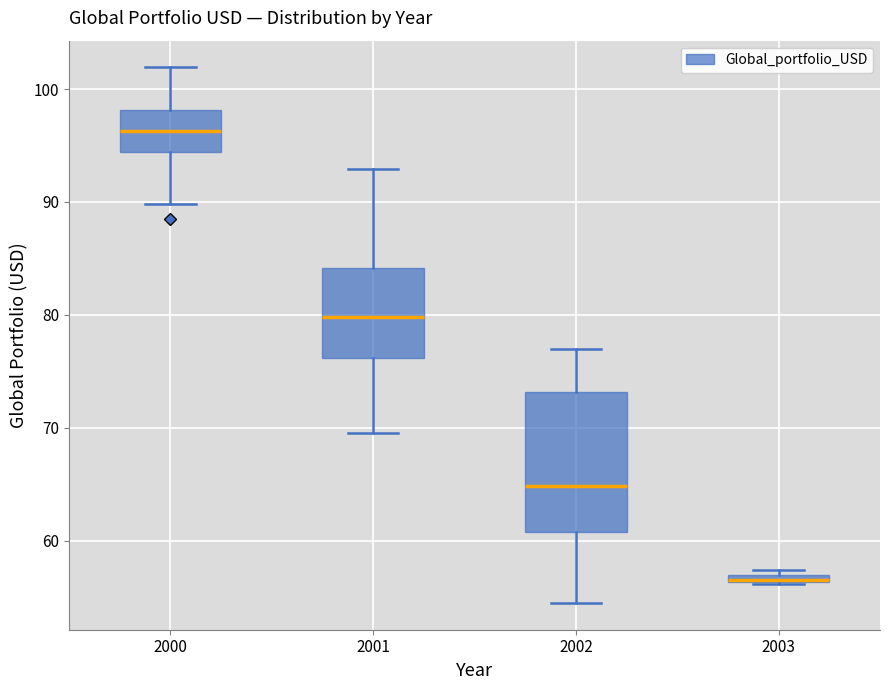

Where is the upper edge of the box at x = 2000 on the y-axis? The values are not printed on the chart, so give them approximately, as read against the axis.

98